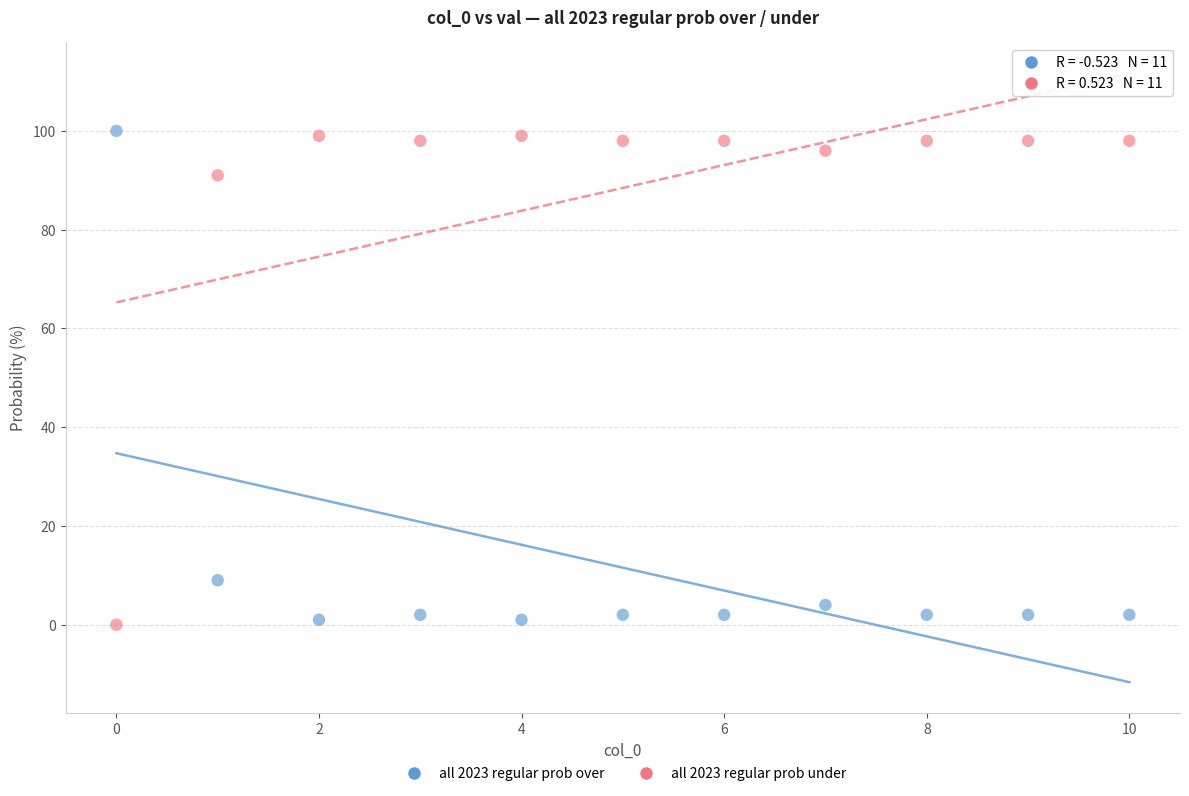

Across all data points, what is the range of Y values (max minus min)?

100